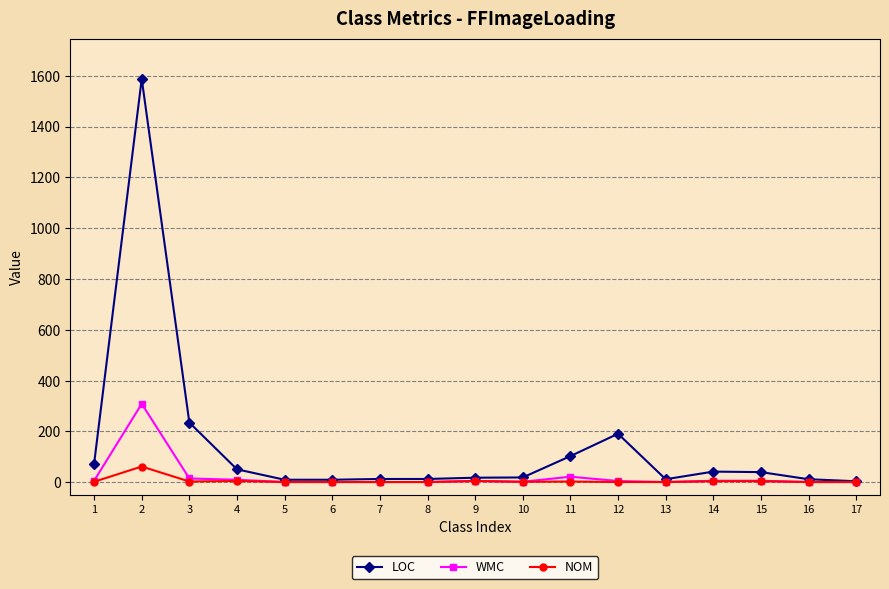

Which category has the highest value across all series?

2